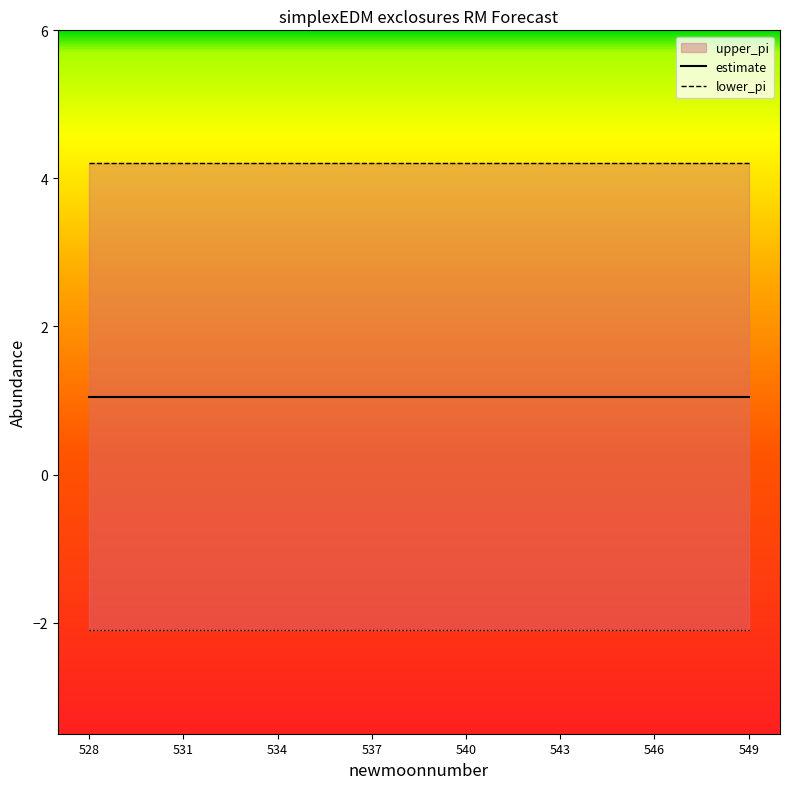

True or false: lower_pi and estimate cross at least once.

False